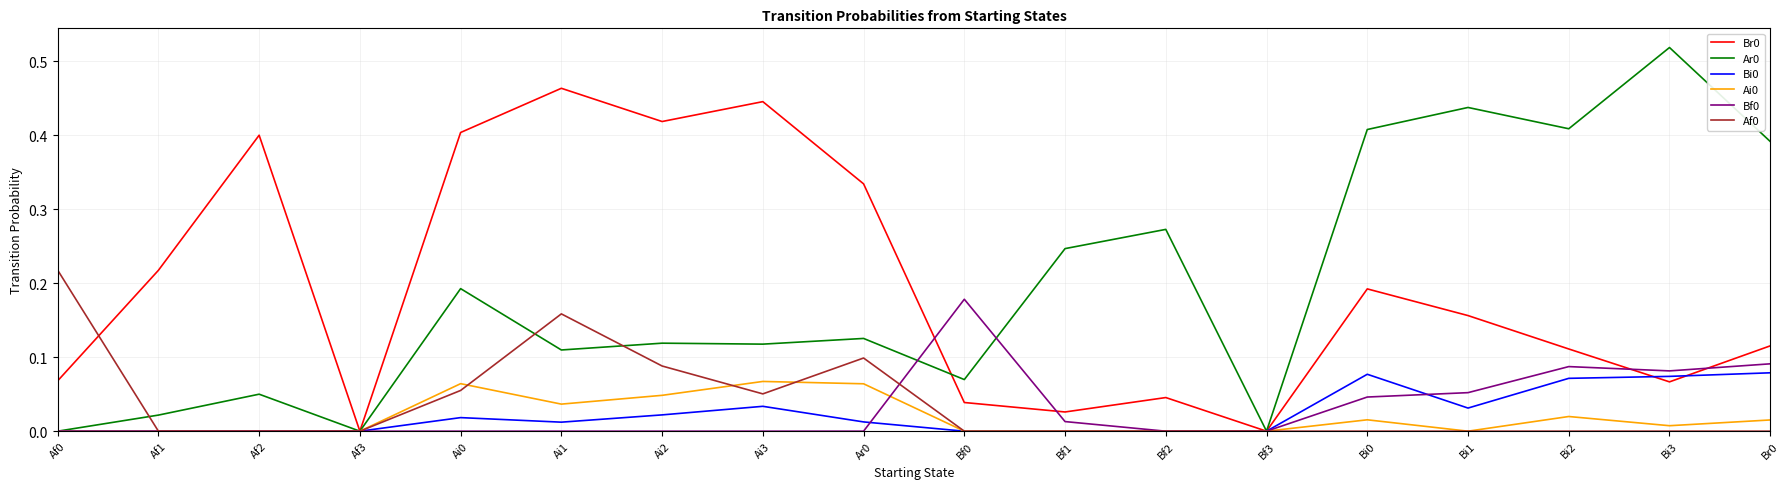

Does the chart have visible grid lines?

Yes